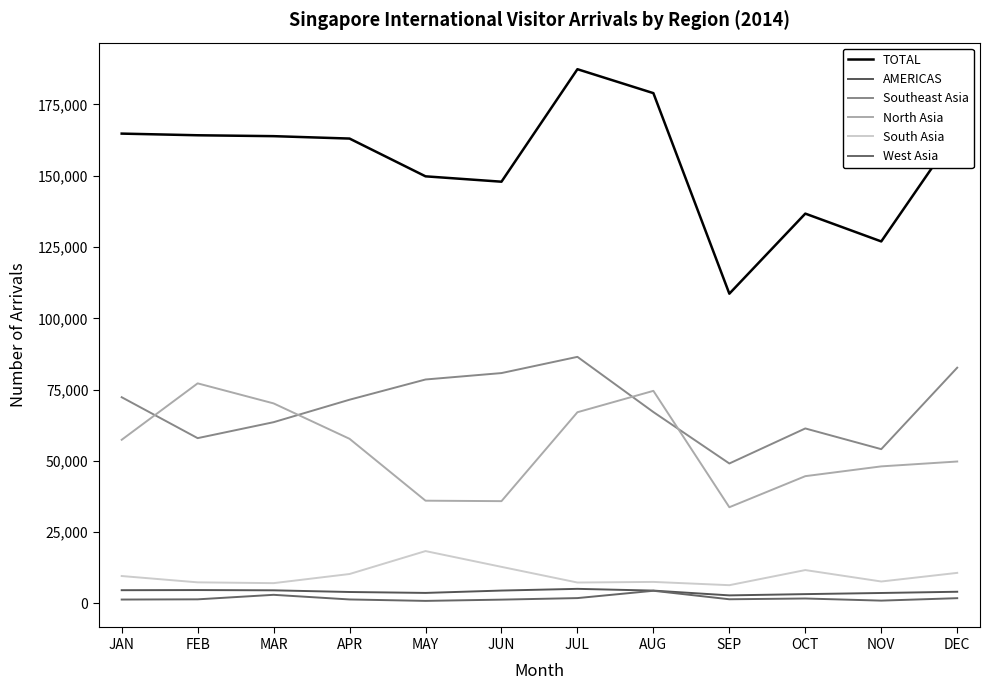

At NOV, list the series in order from largest to smallest.

TOTAL, Southeast Asia, North Asia, South Asia, AMERICAS, West Asia